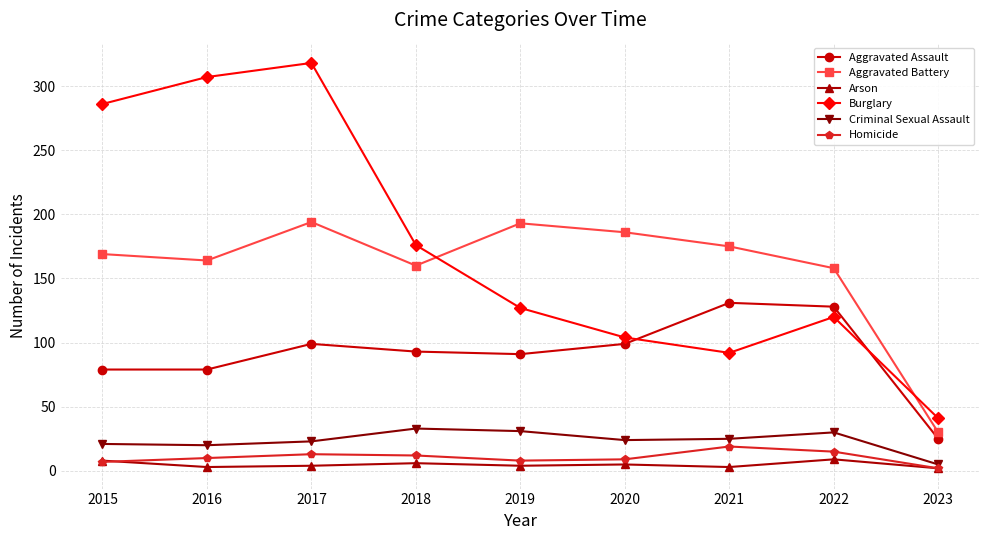

What is the maximum value shown in the chart?

318